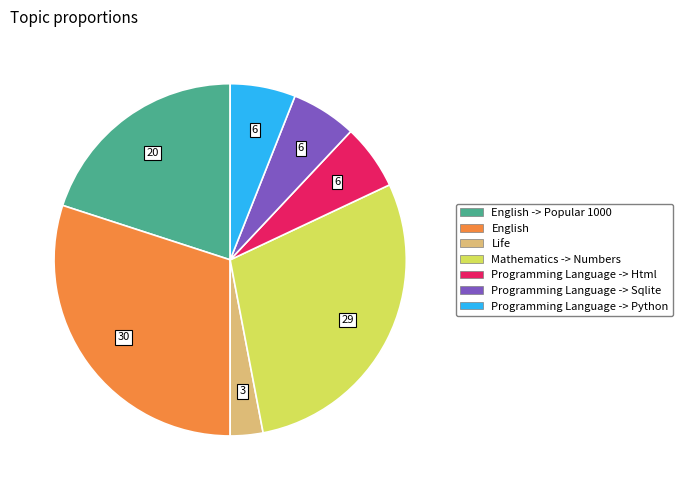

Does Mathematics -> Numbers account for over 50% of the chart?

No